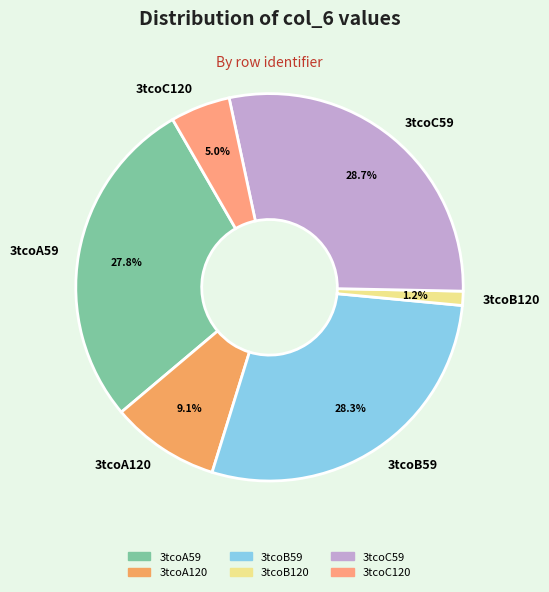

To the nearest percent, what percentage of the pie is 3tcoA59?

28%